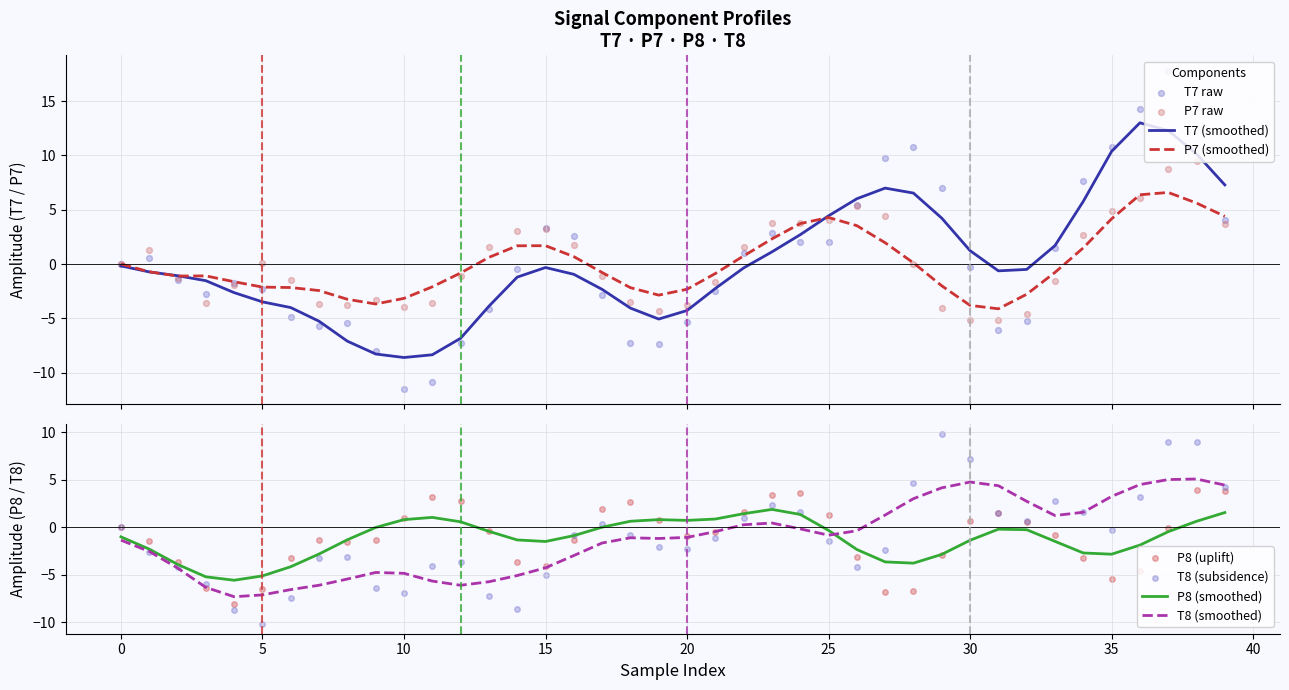

Which series contains the lowest Y value?

T7